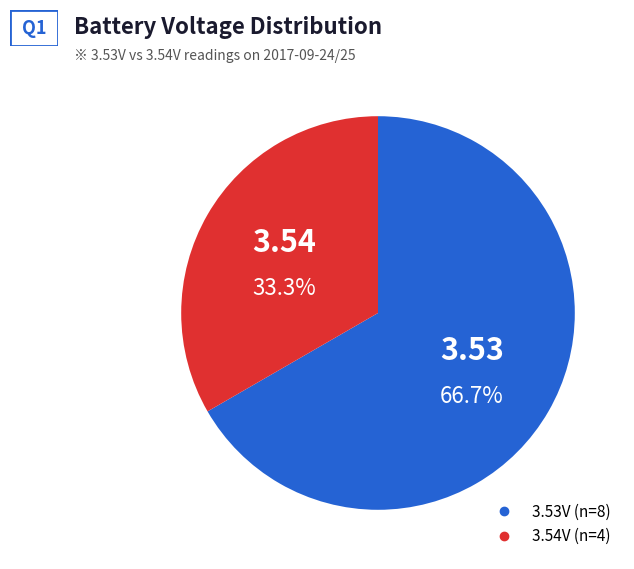

Does any single category account for the majority?

Yes